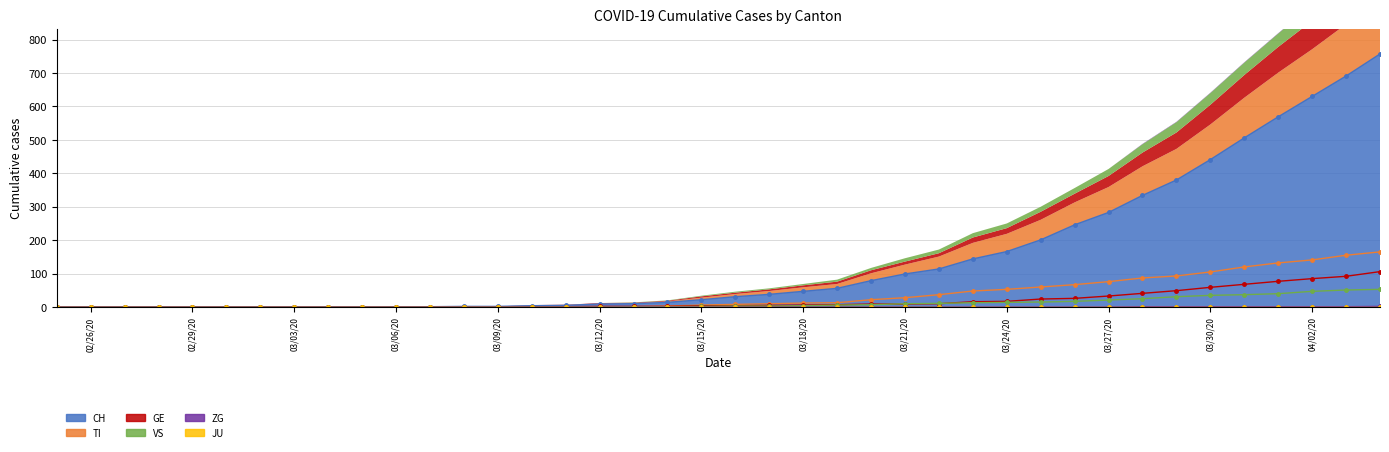

How many values in ZG are above zero?

8